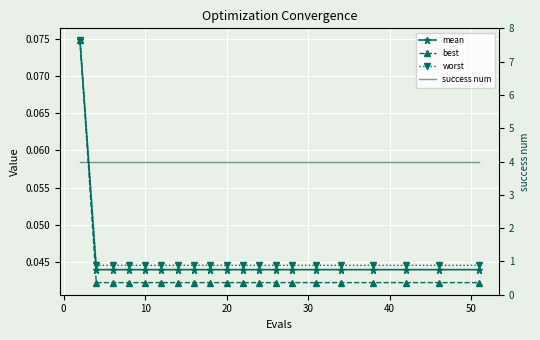

How many series are shown in this chart?

4